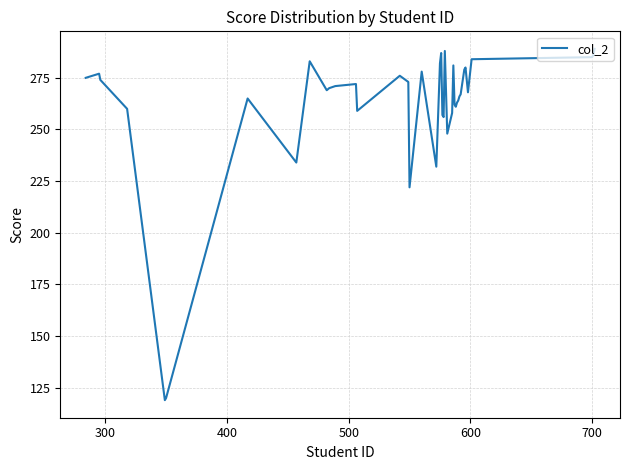

Reading right to left, list all the values displayed in this chart.

289	286	285	284	268	280	279	267	266	264	263	261	262	281	258	248	288	256	257	287	282	232	278	222	273	276	259	272	271	270	269	283	234	265	120	119	260	274	277	275